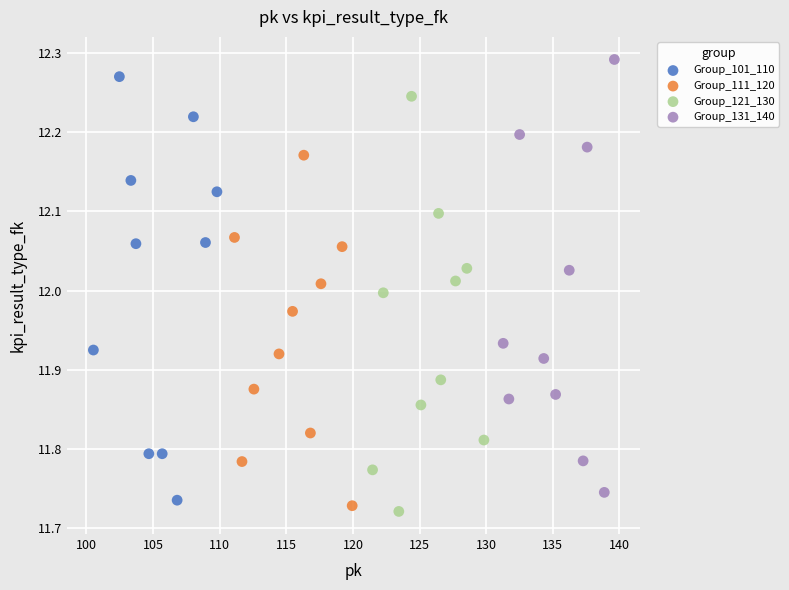

What are all the series names shown in the legend?

Group_101_110, Group_111_120, Group_121_130, Group_131_140